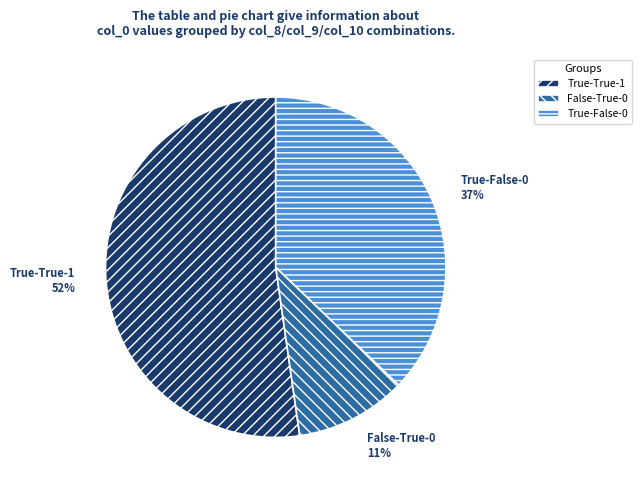

Is the sum of False-True-0 and True-False-0 greater than half?

No